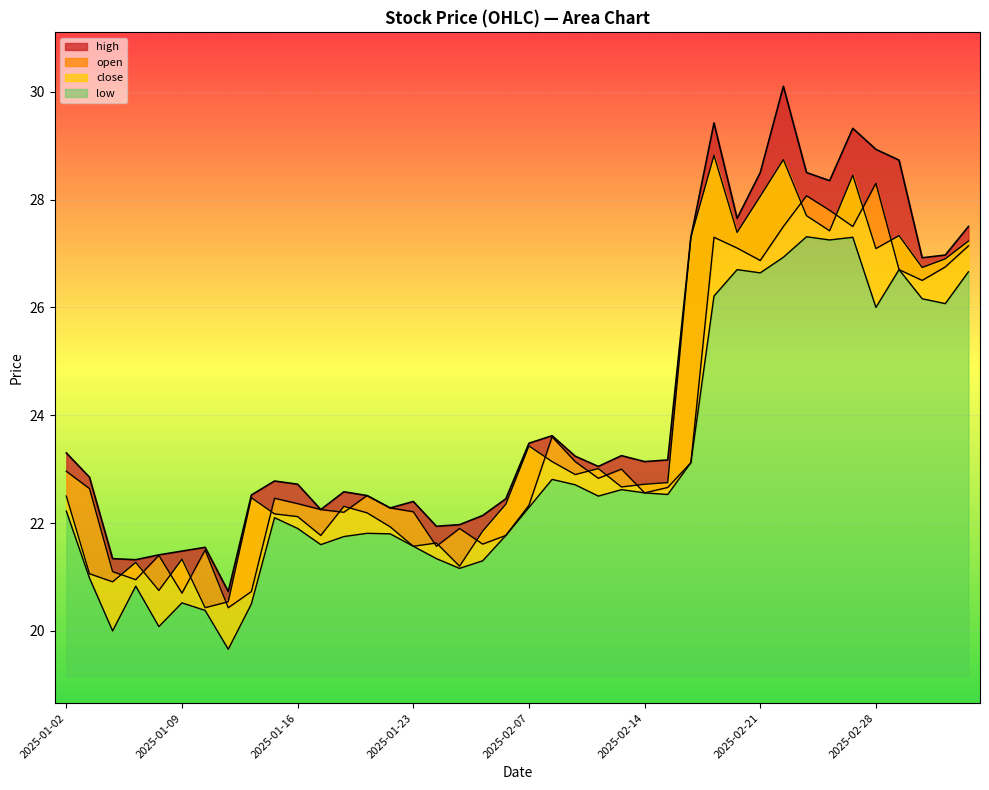

How many lines are shown in the chart?

4